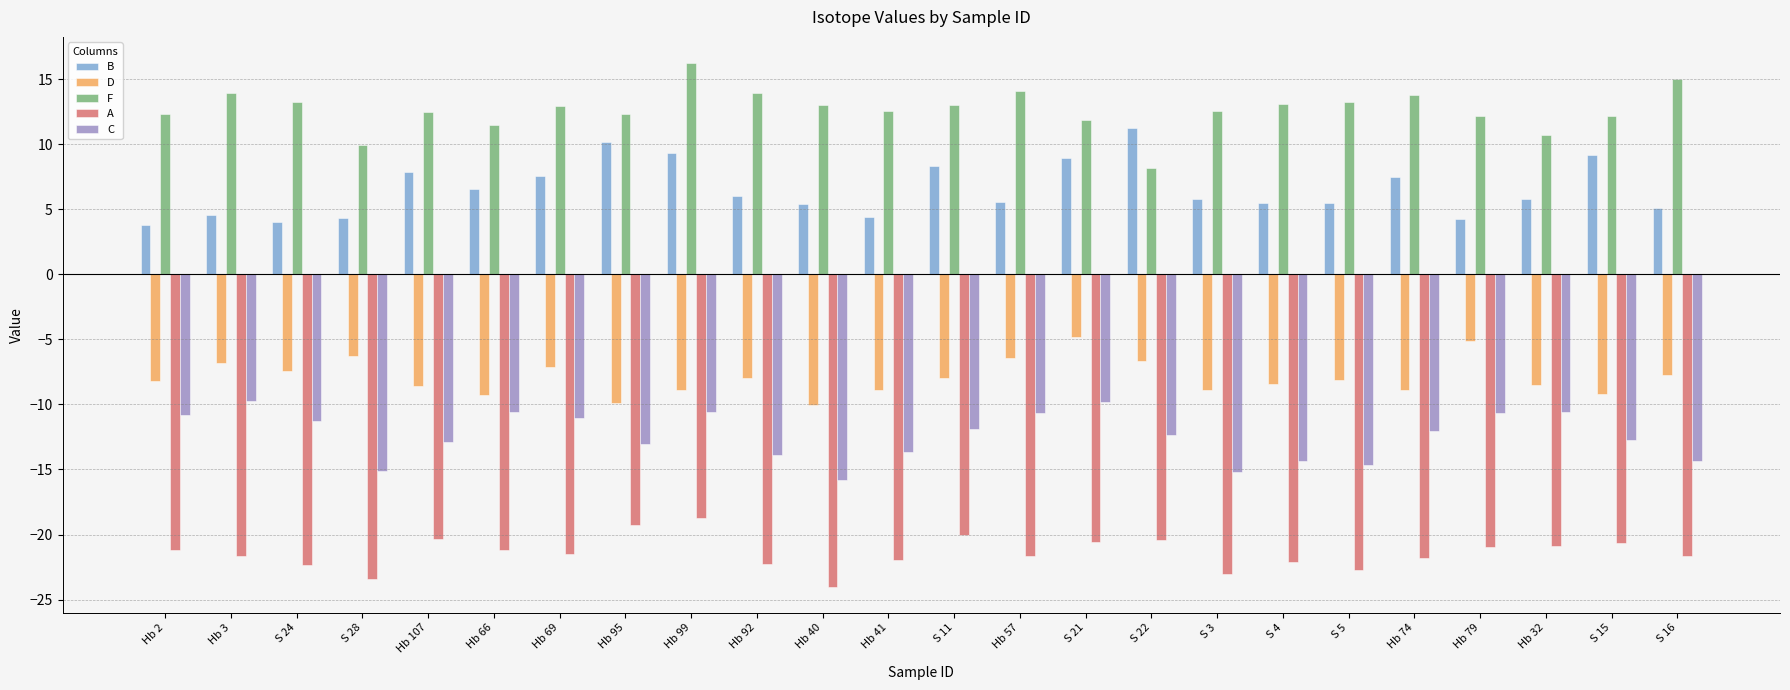

At how many categories does at least one series exceed -9?

24